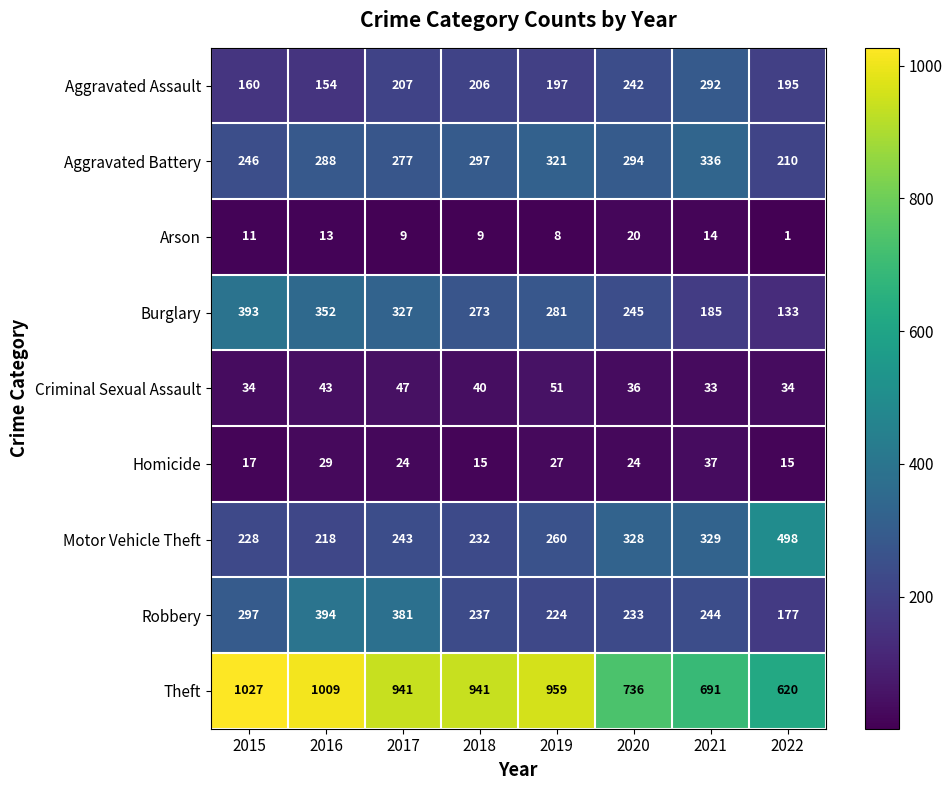

What is the minimum value for Aggravated Battery?

210